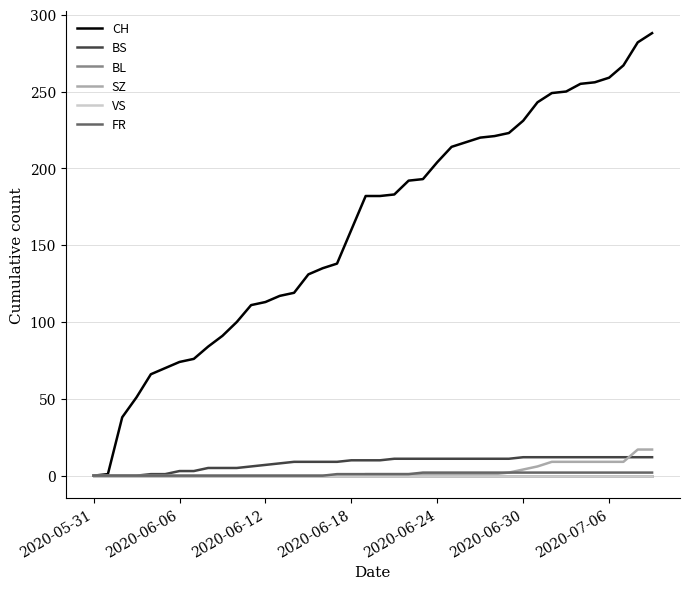

Does the chart display data point markers on the line(s)?

No